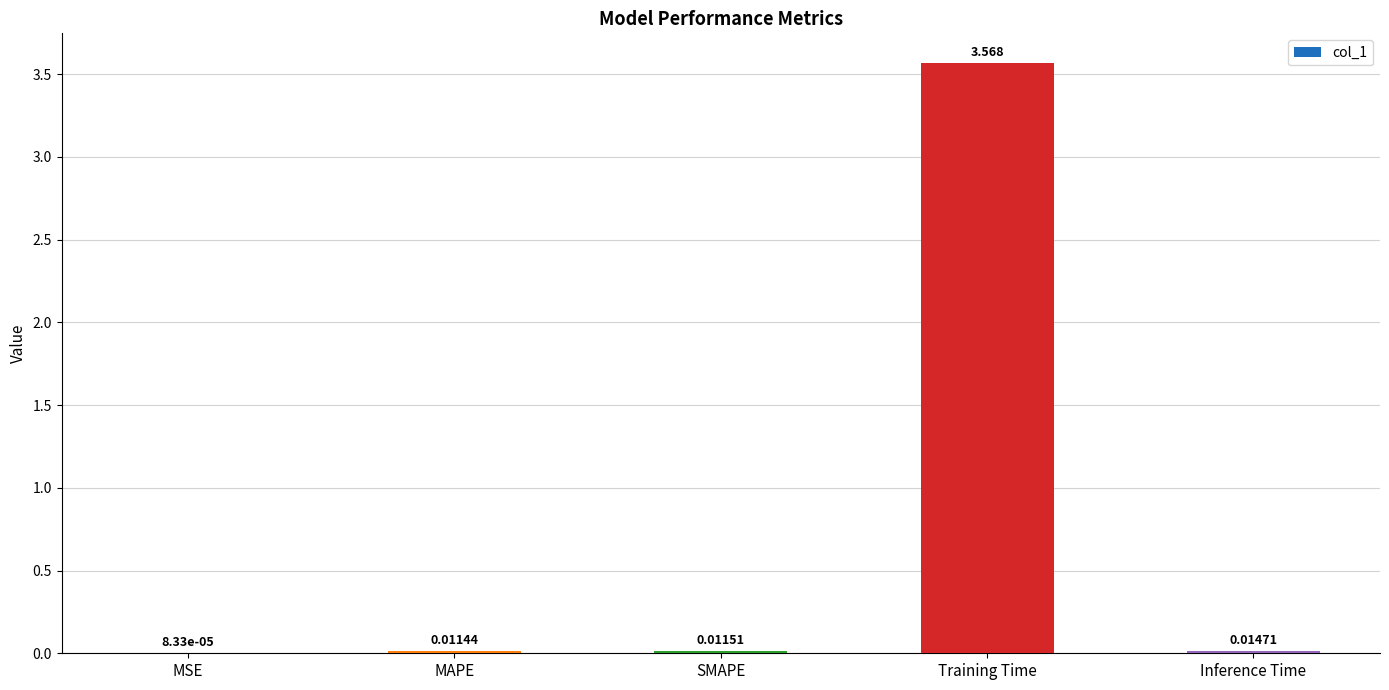

At which category does the chart reach its peak across all series?

Training Time